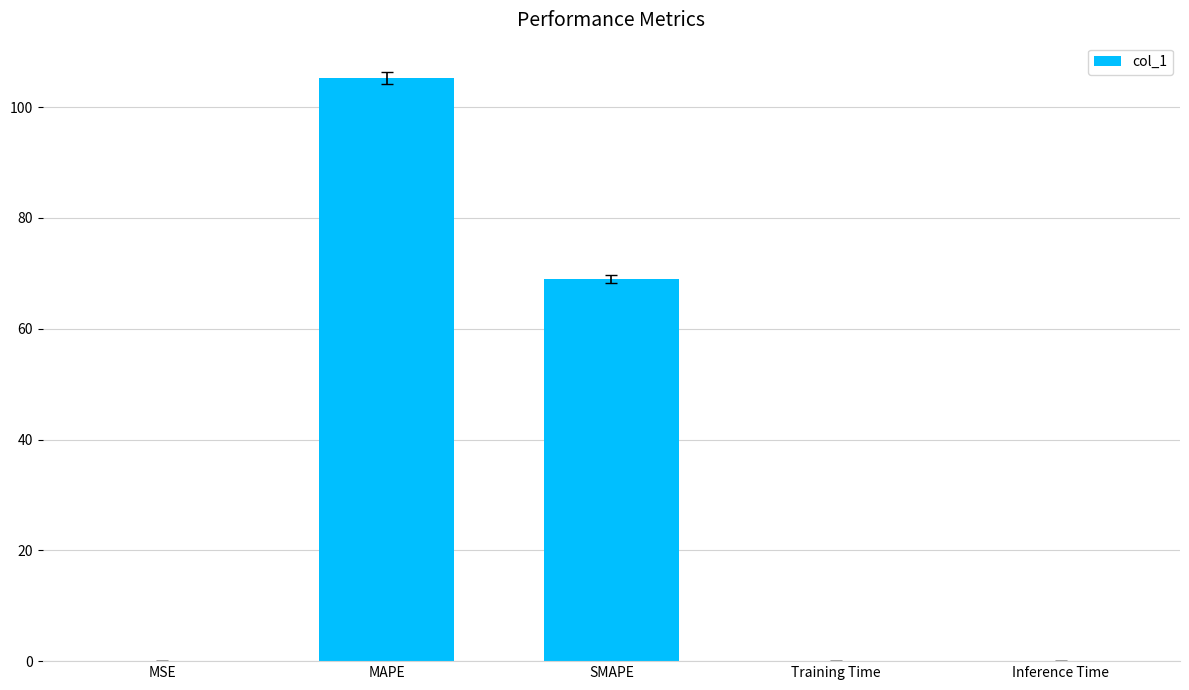

The value at MSE is 0.0. True or false?

True